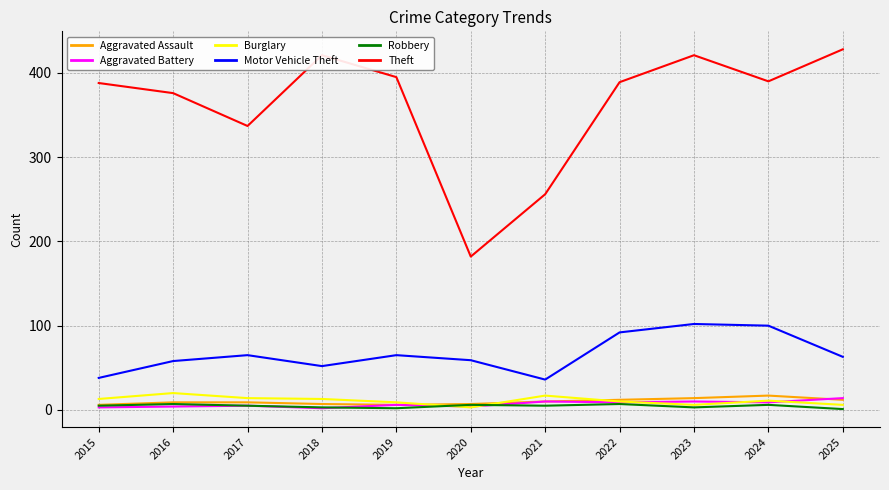

At which category does the chart reach its peak across all series?

2025